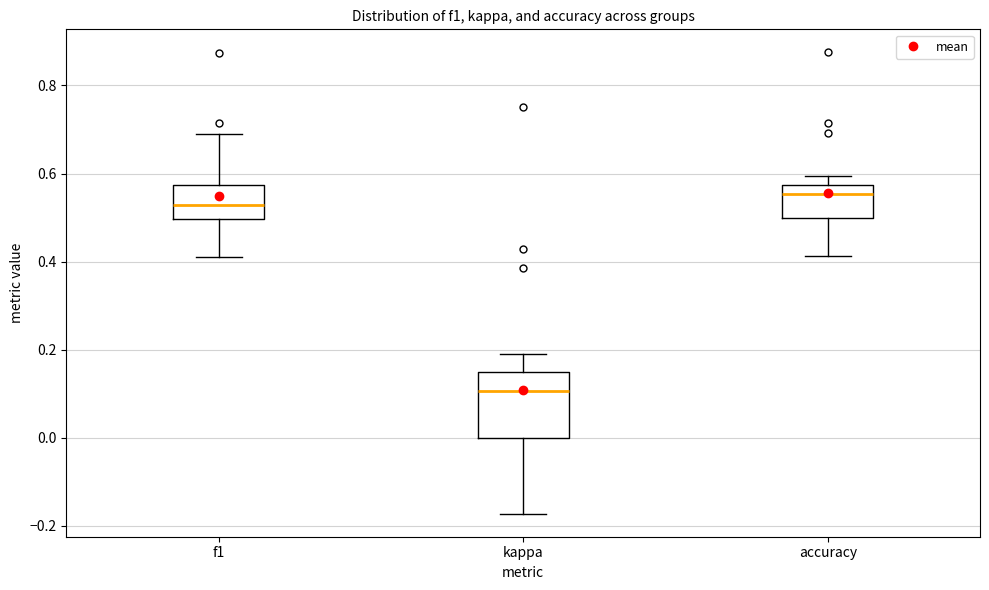

Where is the lower edge of the box for f1 on the y-axis? The values are not printed on the chart, so give them approximately, as read against the axis.

0.50